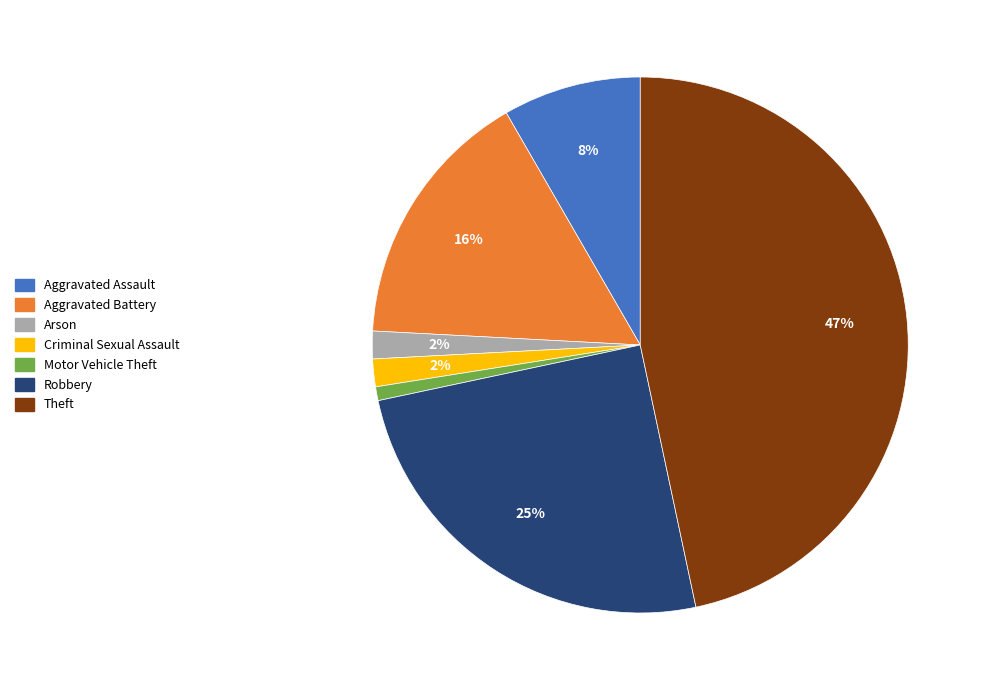

Is there any slice that represents more than half of the pie?

No